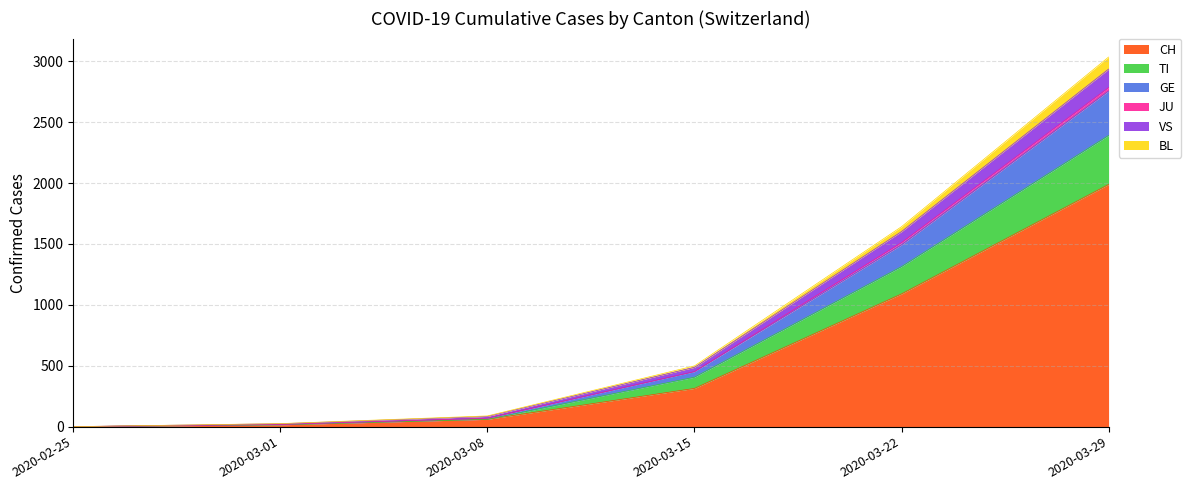

Which category has the highest value in the CH series?

2020-03-29